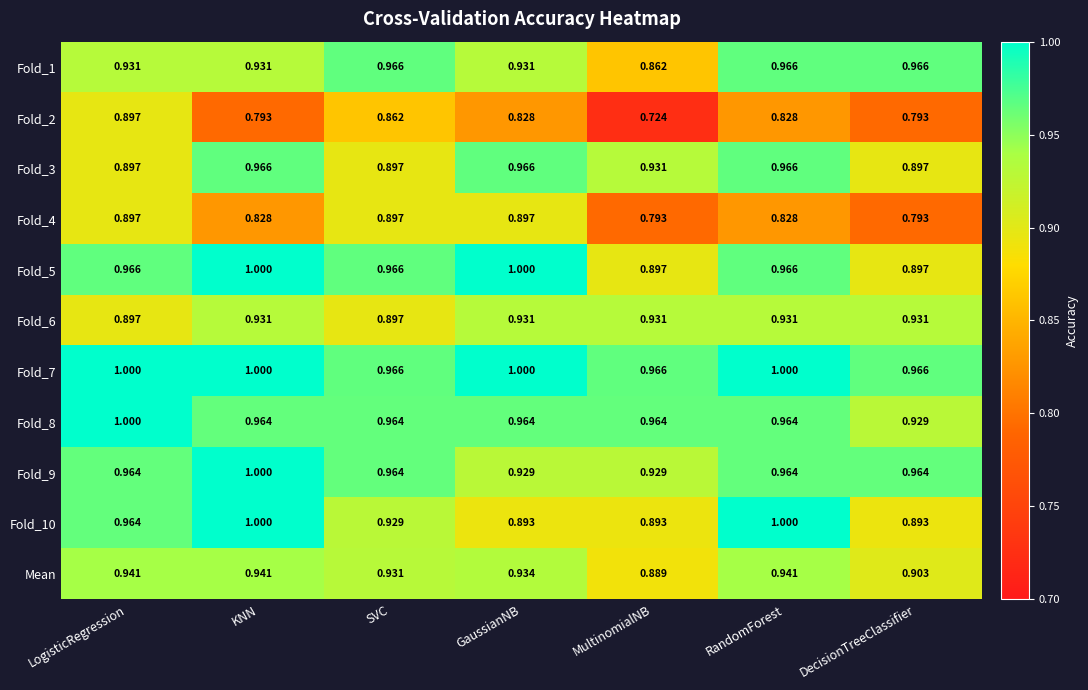

Where is Fold_8 nearest to the value 0?

DecisionTreeClassifier